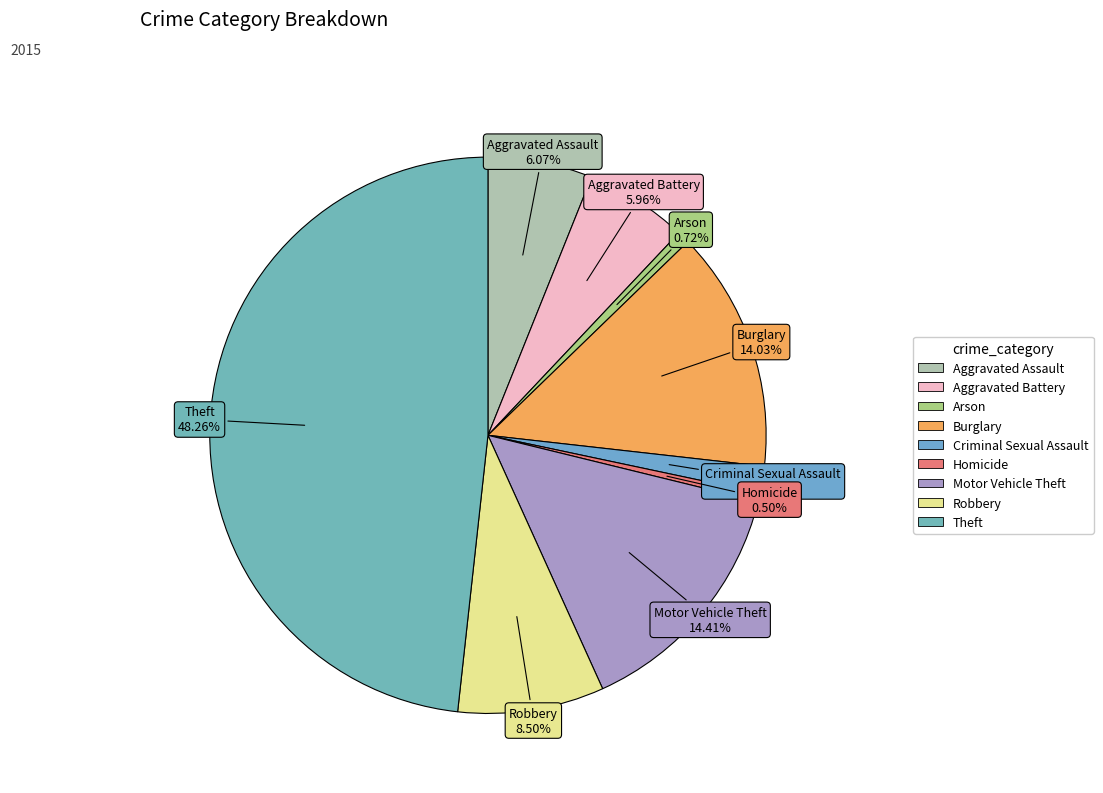

Does Aggravated Battery account for over 50% of the chart?

No